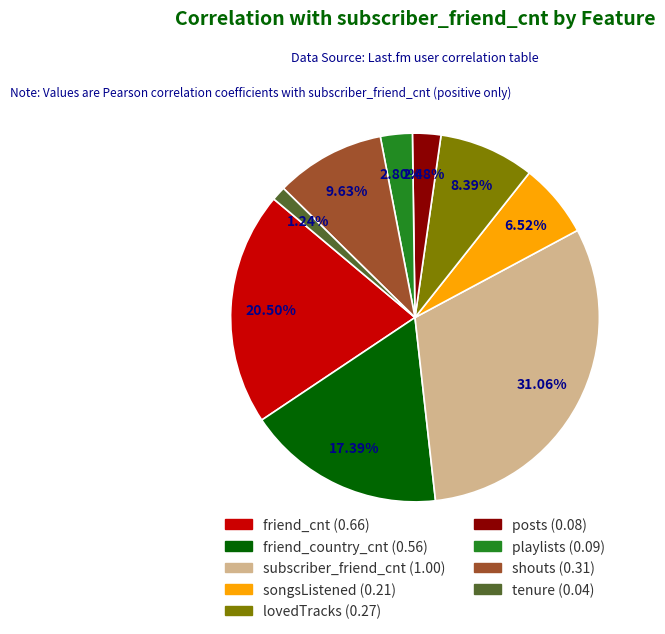

Does any single category account for the majority?

No